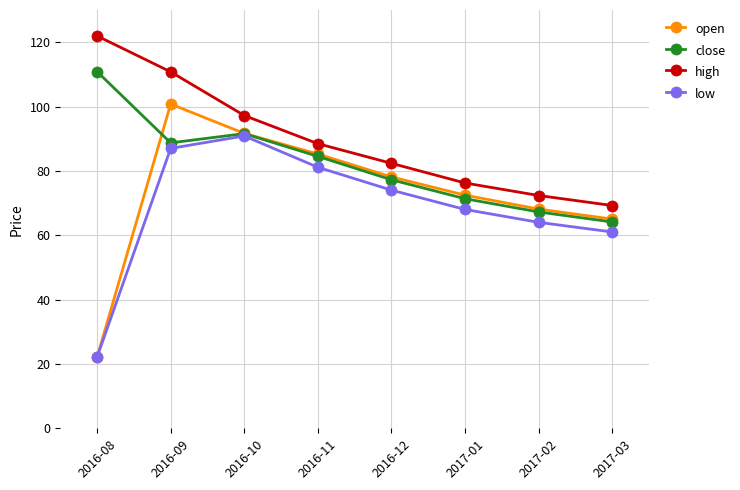

What position from the right is 2017-03?

1